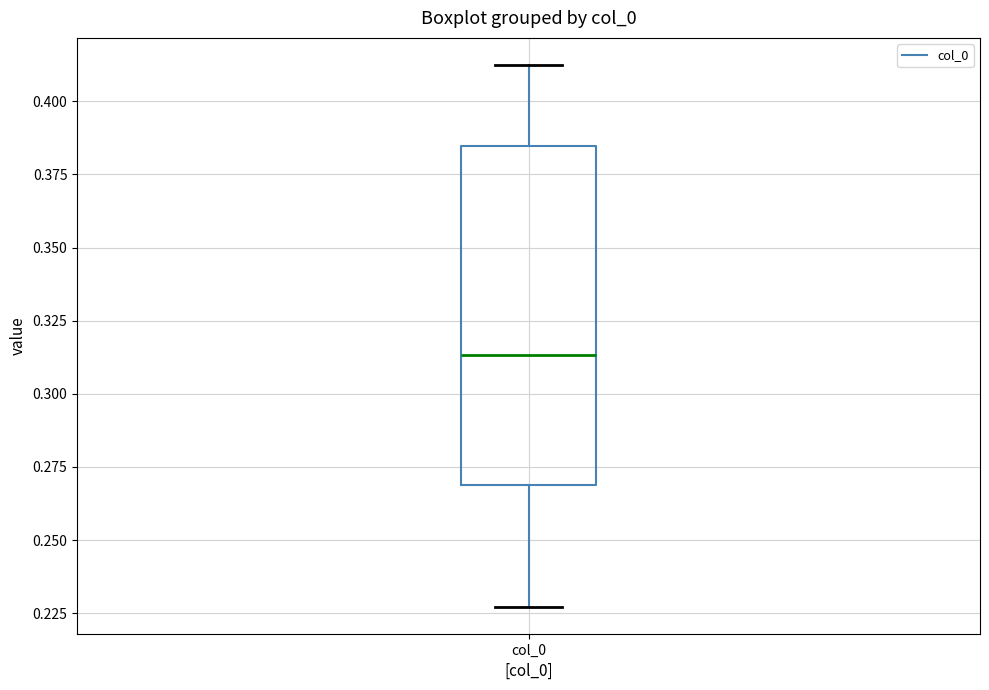

Read this box plot against the y-axis: the position of the median line, the range covered by the box, and the ends of both whiskers. The values are not printed on the chart, so give them approximately, as read against the axis.

median 0.315, box 0.270 to 0.385, whiskers 0.225 to 0.410